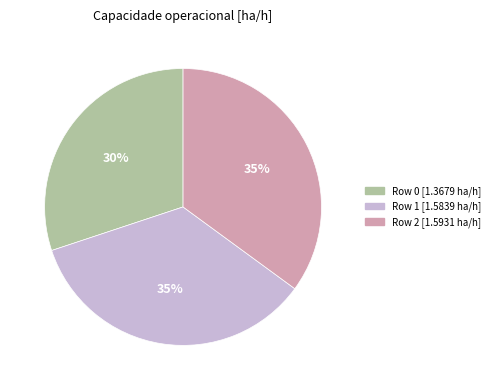

To the nearest percent, what portion does Row 0 [1.3679 ha/h] represent?

30%